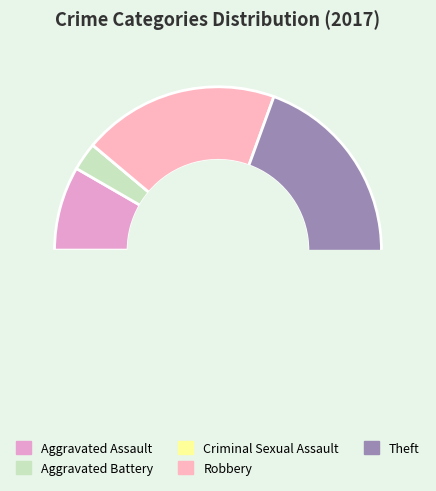

What is the majority slice?

Theft